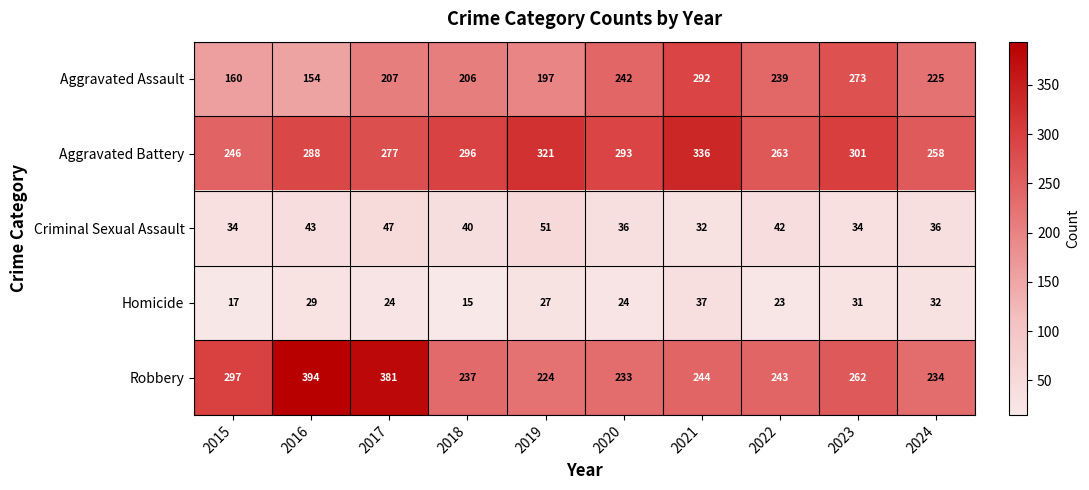

Where does the Homicide series first go above 27?

2016